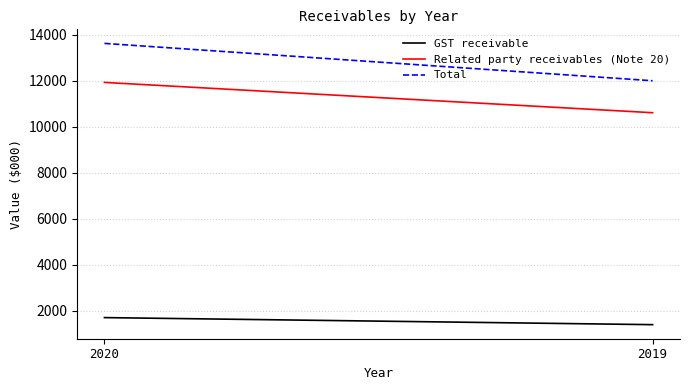

What is the highest value of the GST receivable series?

1697